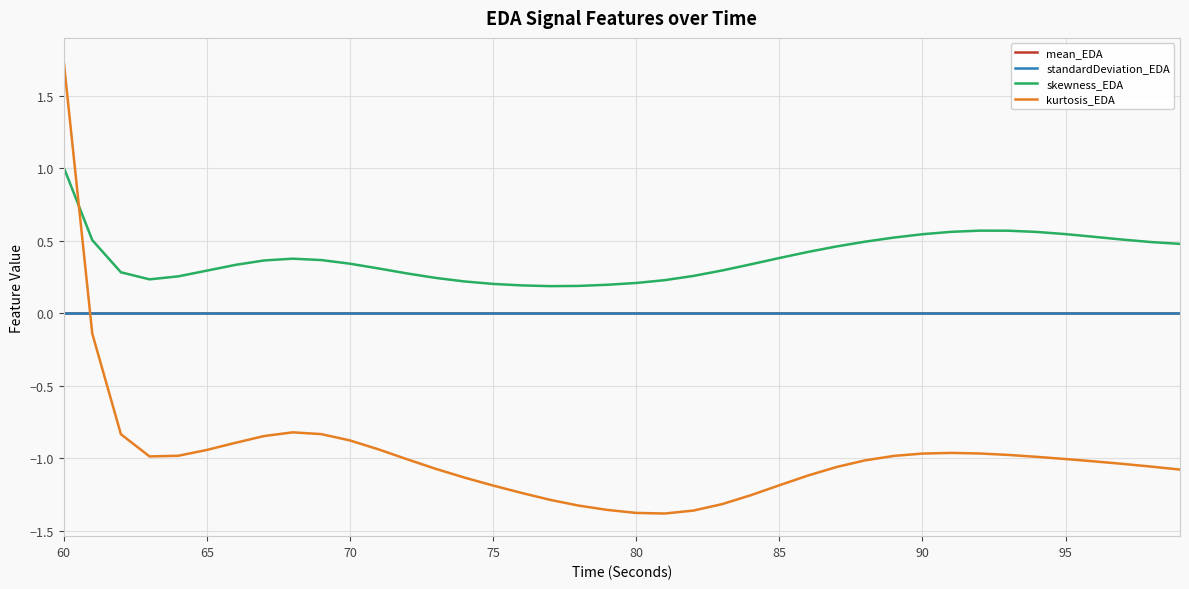

How many lines are shown in the chart?

4